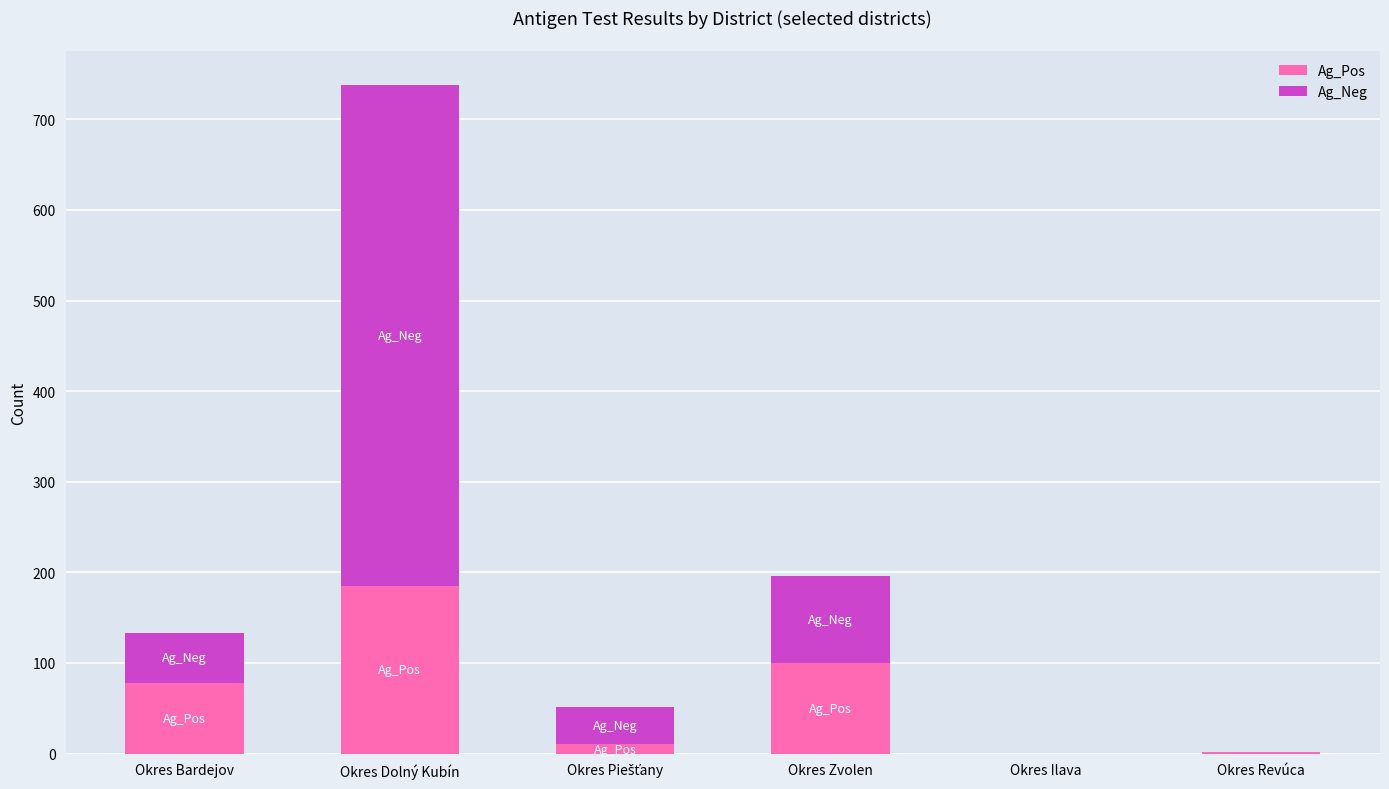

True or false: Ag_Pos has a value of 73 at Okres Ilava.

False